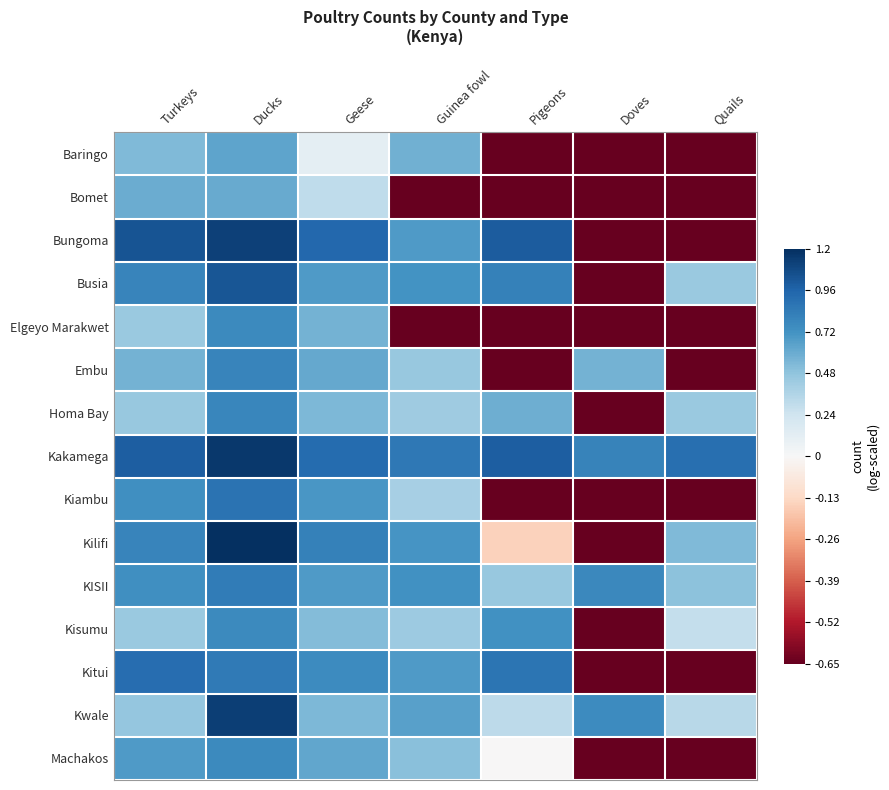

Reading left to right, list all the values displayed in this chart.

Baringo: Turkeys=0.5	Ducks=0.6	Geese=0.1	Guinea fowl=0.6	Pigeons=-0.7	Doves=-0.7	Quails=-0.7
Bomet: Turkeys=0.6	Ducks=0.6	Geese=0.3	Guinea fowl=-0.7	Pigeons=-0.7	Doves=-0.7	Quails=-0.7
Bungoma: Turkeys=1.0	Ducks=1.1	Geese=0.9	Guinea fowl=0.7	Pigeons=1.0	Doves=-0.7	Quails=-0.7
Busia: Turkeys=0.8	Ducks=1.0	Geese=0.7	Guinea fowl=0.7	Pigeons=0.8	Doves=-0.7	Quails=0.4
Elgeyo Marakwet: Turkeys=0.4	Ducks=0.8	Geese=0.6	Guinea fowl=-0.7	Pigeons=-0.7	Doves=-0.7	Quails=-0.7
Embu: Turkeys=0.6	Ducks=0.8	Geese=0.6	Guinea fowl=0.5	Pigeons=-0.7	Doves=0.6	Quails=-0.7
Homa Bay: Turkeys=0.5	Ducks=0.8	Geese=0.5	Guinea fowl=0.4	Pigeons=0.6	Doves=-0.7	Quails=0.4
Kakamega: Turkeys=1.0	Ducks=1.2	Geese=0.9	Guinea fowl=0.9	Pigeons=1.0	Doves=0.8	Quails=0.9
Kiambu: Turkeys=0.7	Ducks=0.9	Geese=0.7	Guinea fowl=0.4	Pigeons=-0.7	Doves=-0.7	Quails=-0.7
Kilifi: Turkeys=0.8	Ducks=1.2	Geese=0.8	Guinea fowl=0.7	Pigeons=-0.1	Doves=-0.7	Quails=0.5
KISII: Turkeys=0.7	Ducks=0.8	Geese=0.7	Guinea fowl=0.7	Pigeons=0.5	Doves=0.8	Quails=0.5
Kisumu: Turkeys=0.4	Ducks=0.8	Geese=0.5	Guinea fowl=0.4	Pigeons=0.7	Doves=-0.7	Quails=0.3
Kitui: Turkeys=0.9	Ducks=0.9	Geese=0.8	Guinea fowl=0.7	Pigeons=0.9	Doves=-0.7	Quails=-0.7
Kwale: Turkeys=0.5	Ducks=1.1	Geese=0.5	Guinea fowl=0.7	Pigeons=0.3	Doves=0.8	Quails=0.3
Machakos: Turkeys=0.7	Ducks=0.8	Geese=0.6	Guinea fowl=0.5	Pigeons=-0.0	Doves=-0.7	Quails=-0.7